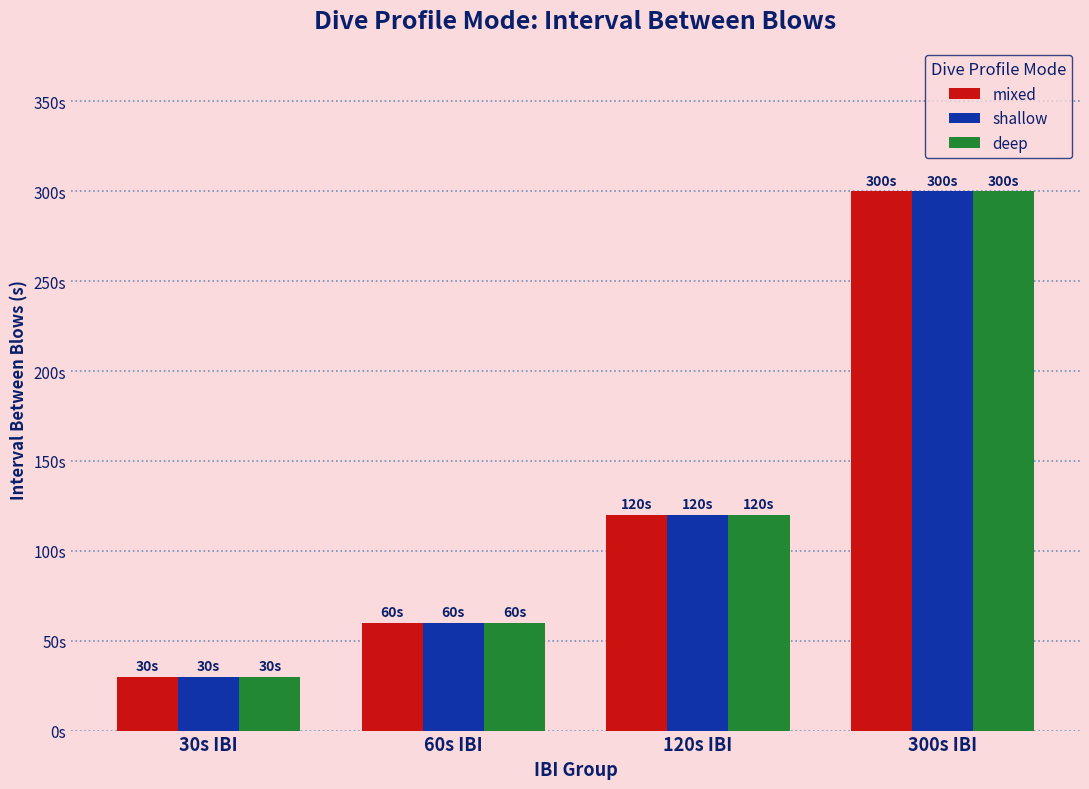

What is the label of the 2nd bar from the right?

120s IBI